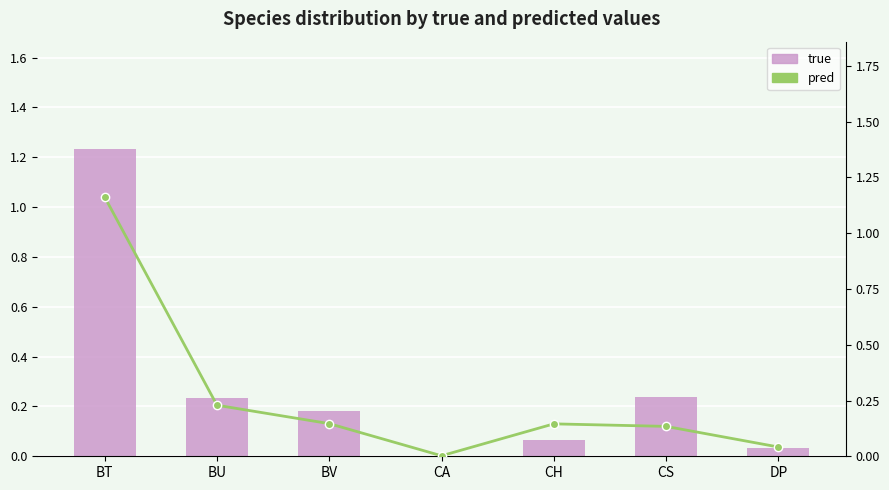

Is the value of true at CA greater than the value of pred at CH?

No